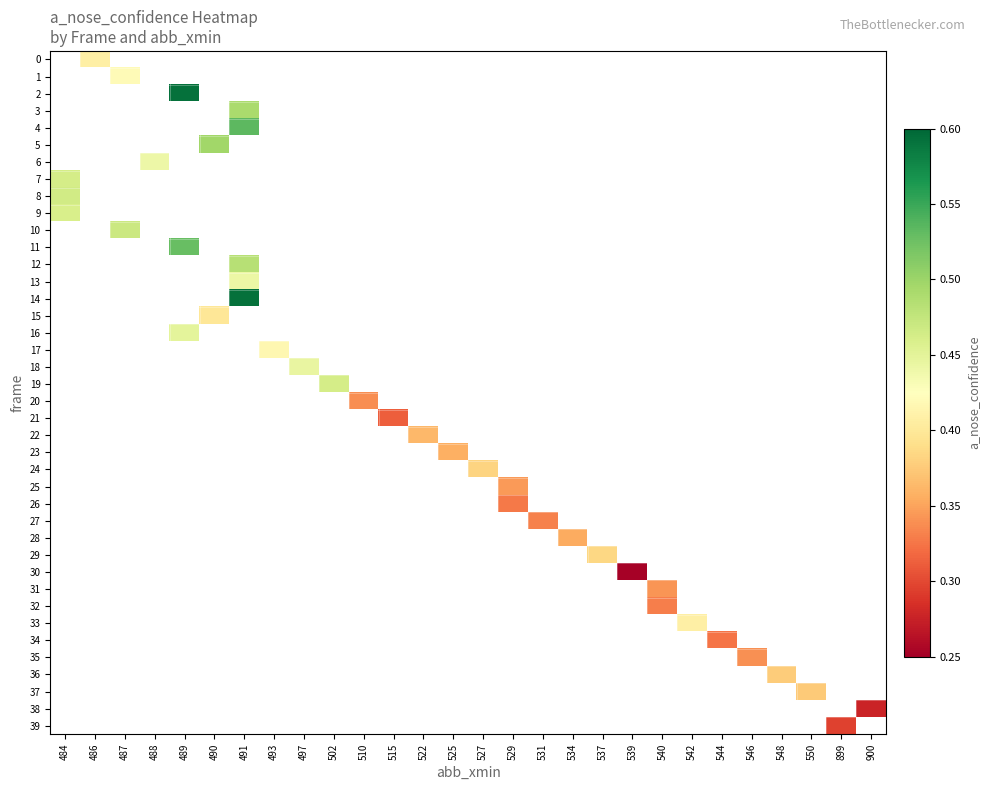

Is the value of row_4 at 544 greater than the value of row_26 at 546?

No